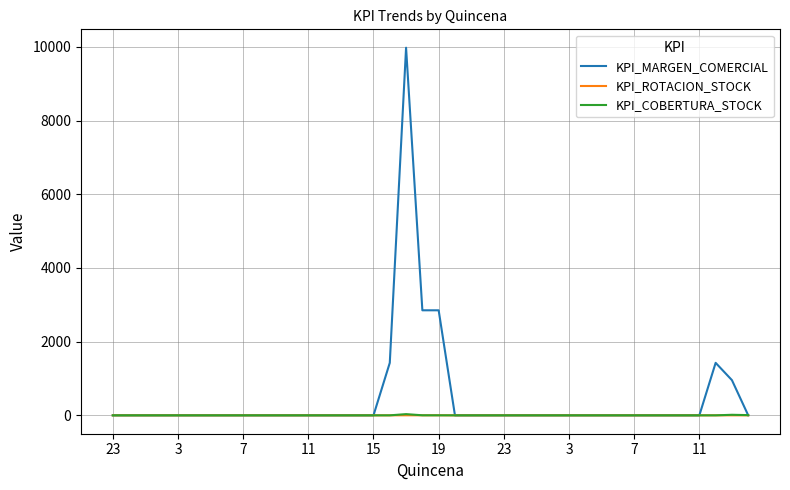

Which series has the largest range (max minus min)?

KPI_MARGEN_COMERCIAL